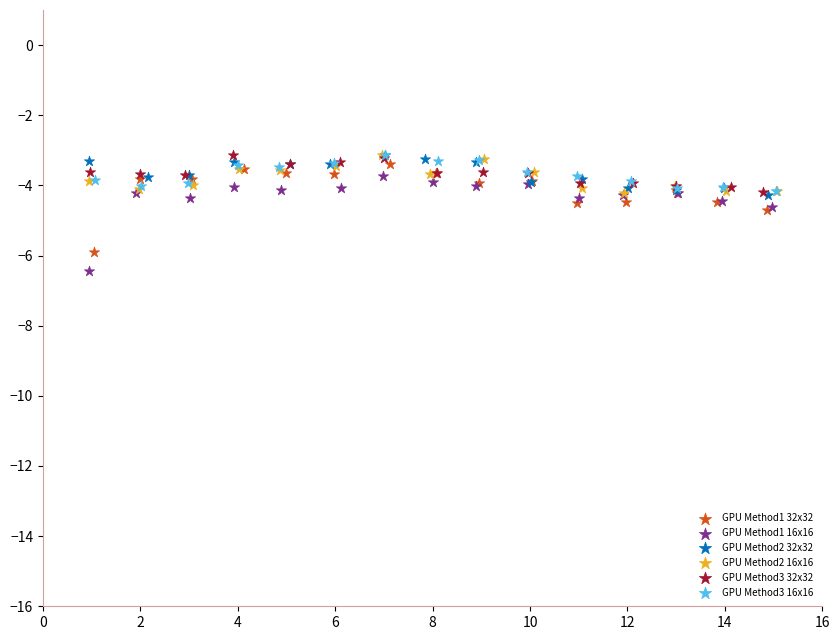

Which series has the widest spread of Y values?

GPU Method1 16x16